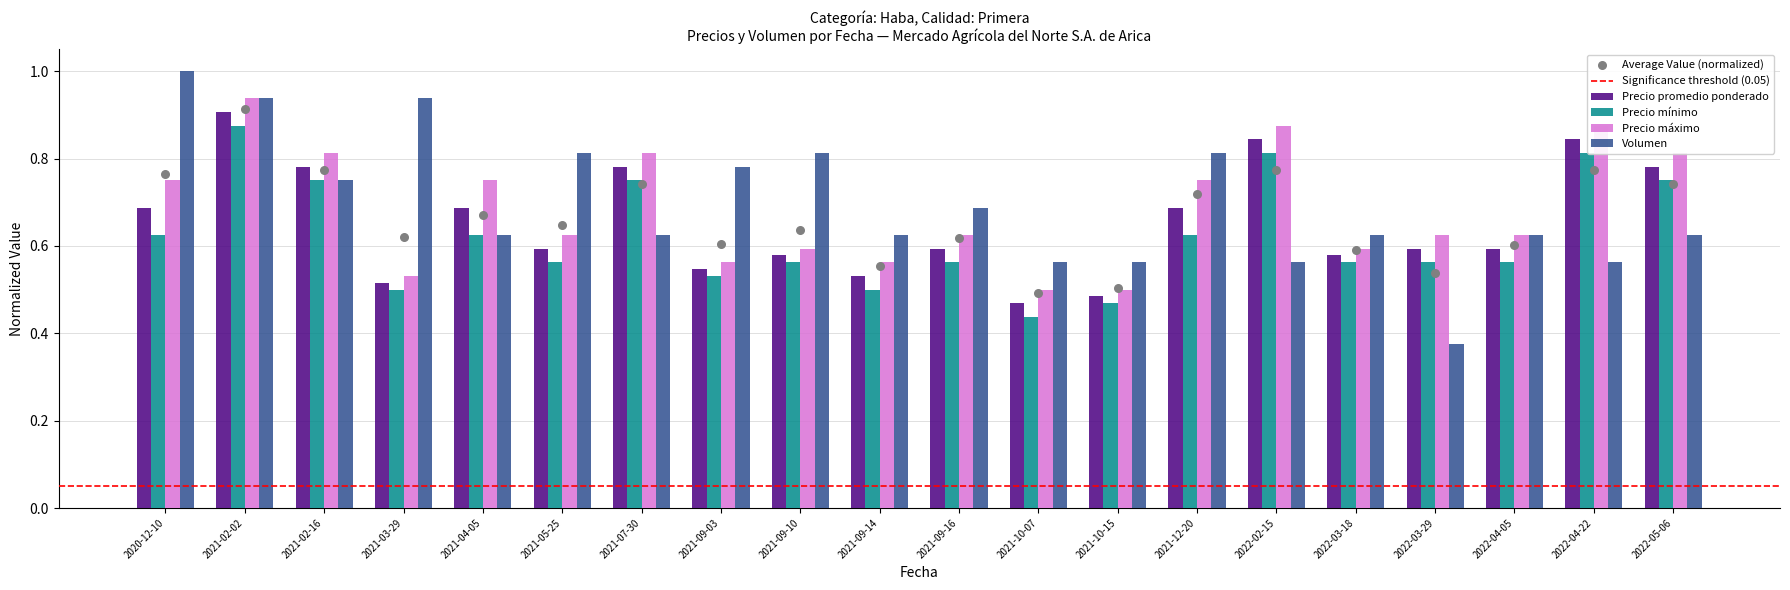

What are all the series names shown in the legend?

Precio promedio ponderado, Precio mínimo, Precio máximo, Volumen